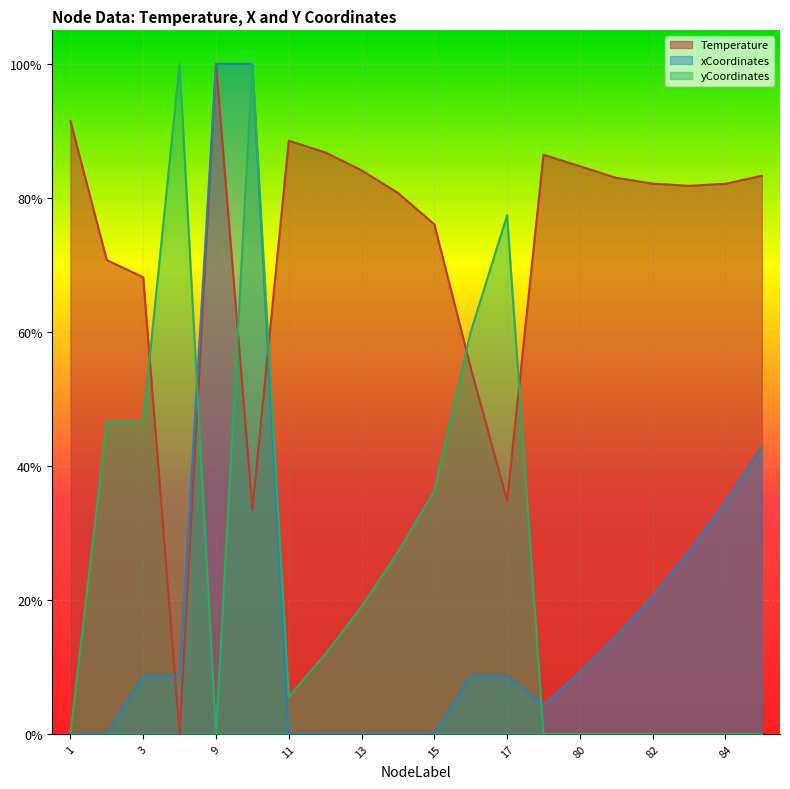

How many interior local peaks does the Temperature series have?

3